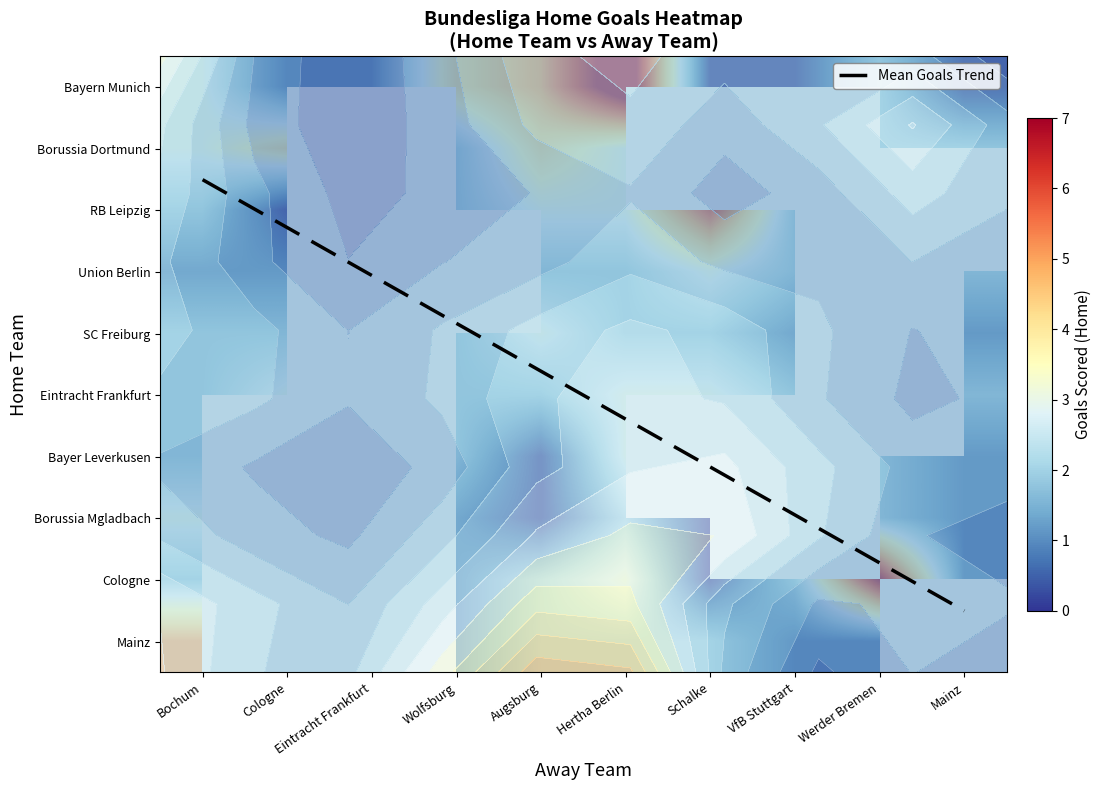

At how many categories does at least one series exceed 1?

9